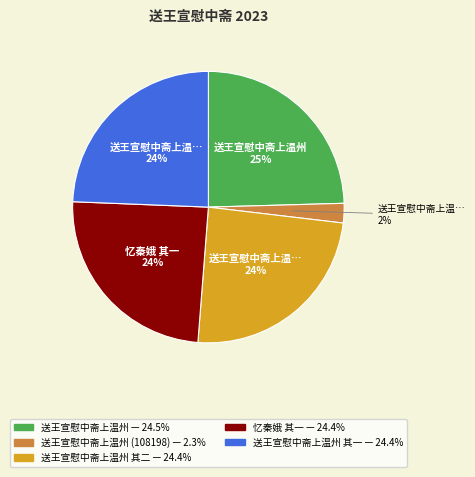

Is there any slice that represents more than half of the pie?

No